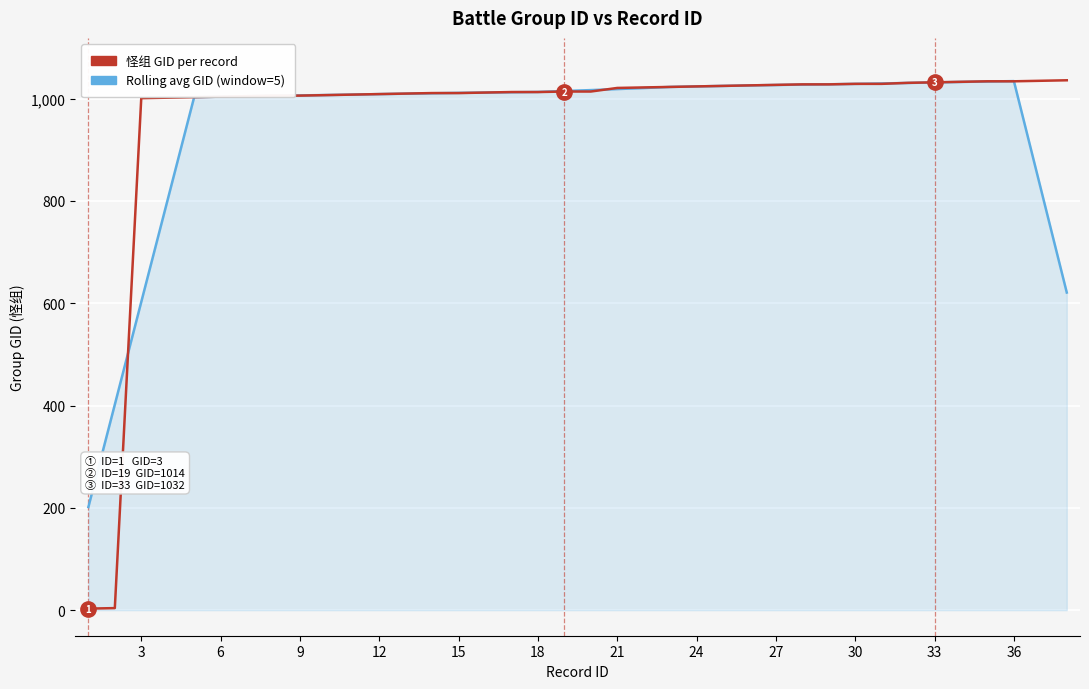

What are all the series names shown in the legend?

怪组 GID per record, Rolling avg GID (window=5)